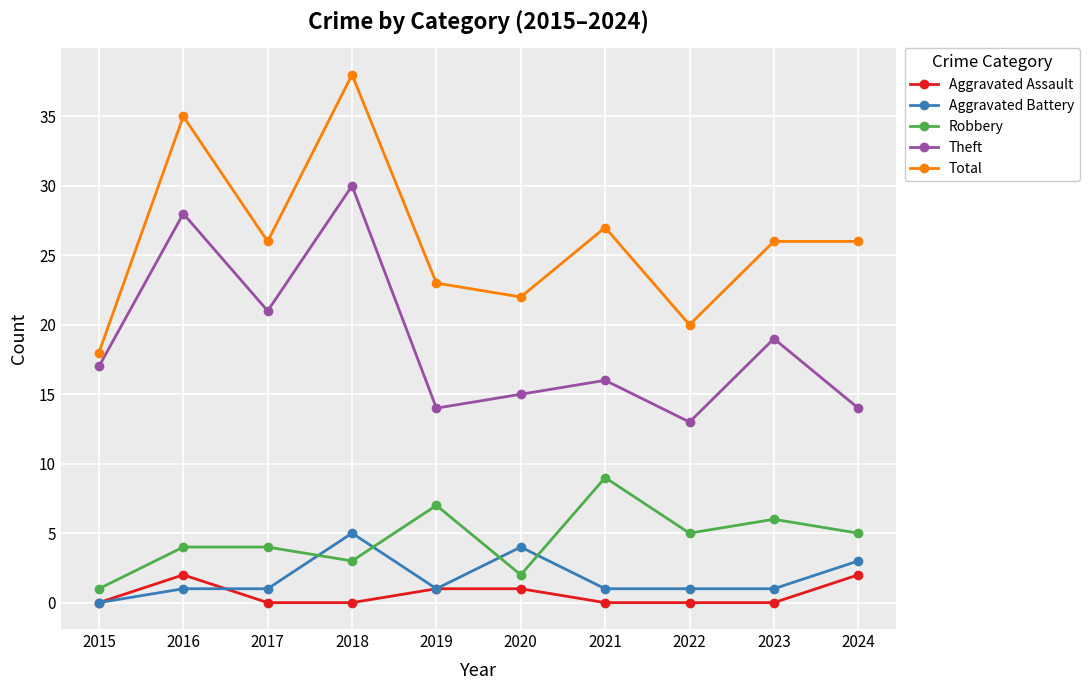

What is the approximate value of Theft at 2024?

14